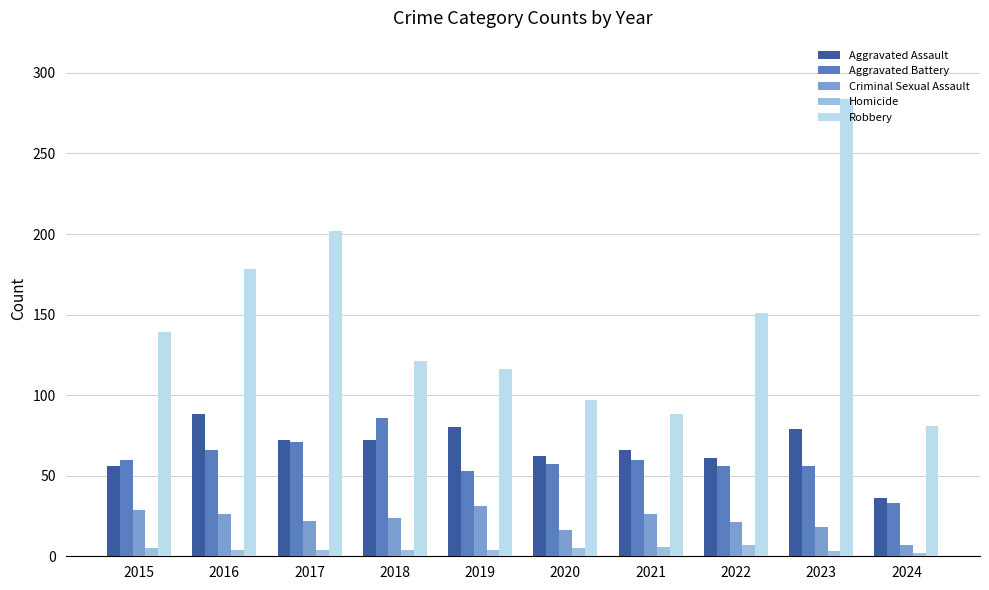

Which series has the largest range (max minus min)?

Robbery